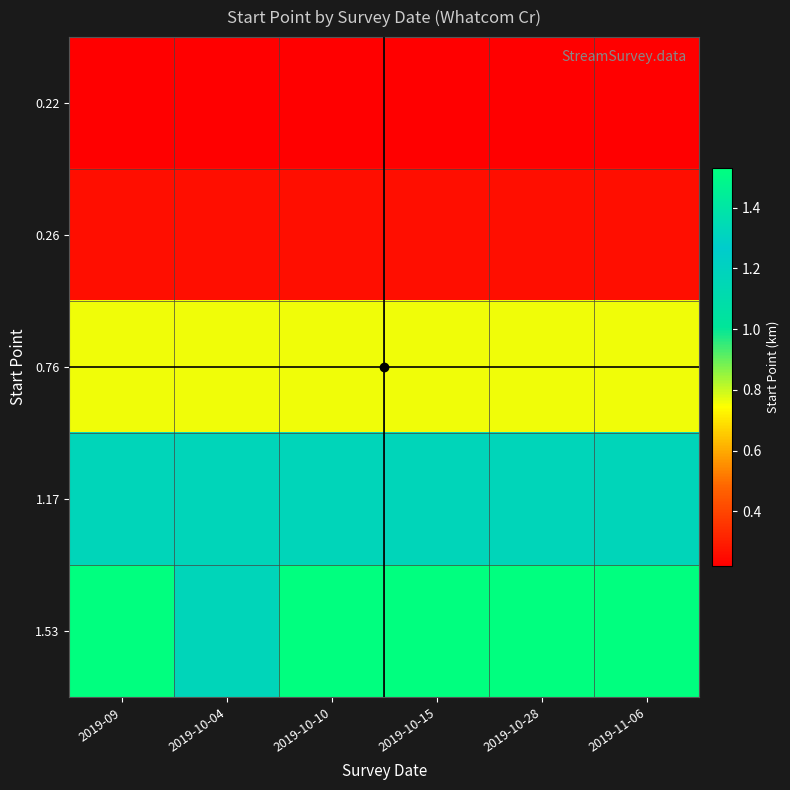

Reading left to right, list all the values displayed in this chart.

0.22: 2019-09=0.2	2019-10-04=0.2	2019-10-10=0.2	2019-10-15=0.2	2019-10-28=0.2	2019-11-06=0.2
0.26: 2019-09=0.3	2019-10-04=0.3	2019-10-10=0.3	2019-10-15=0.3	2019-10-28=0.3	2019-11-06=0.3
0.76: 2019-09=0.8	2019-10-04=0.8	2019-10-10=0.8	2019-10-15=0.8	2019-10-28=0.8	2019-11-06=0.8
1.17: 2019-09=1.2	2019-10-04=1.2	2019-10-10=1.2	2019-10-15=1.2	2019-10-28=1.2	2019-11-06=1.2
1.53: 2019-09=1.5	2019-10-04=1.2	2019-10-10=1.5	2019-10-15=1.5	2019-10-28=1.5	2019-11-06=1.5